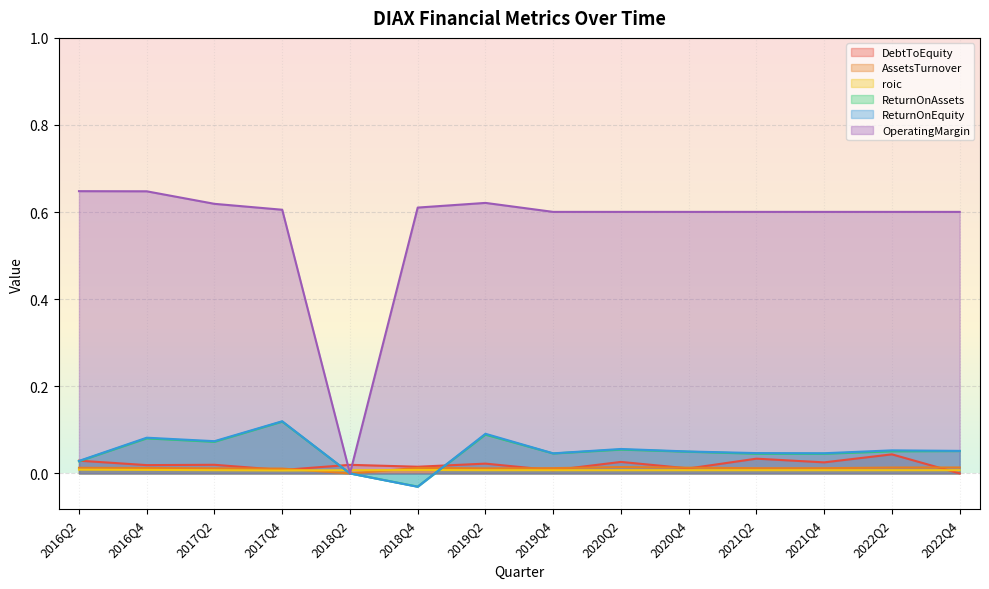

True or false: roic has a value of 0.0 at 2021Q2.

True